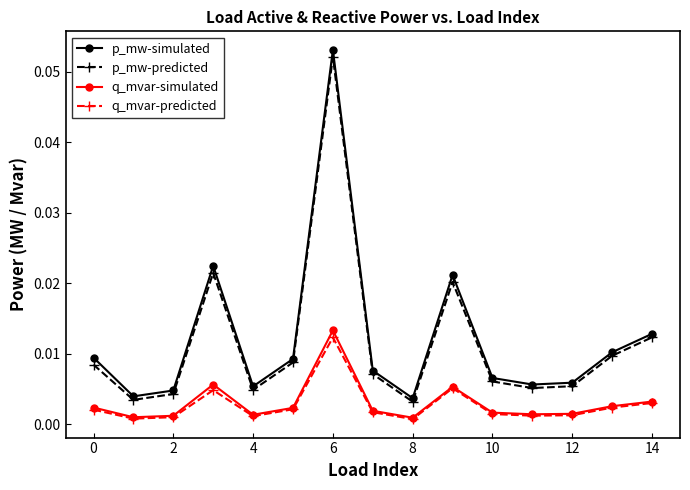

At how many categories does at least one series exceed 0?

15